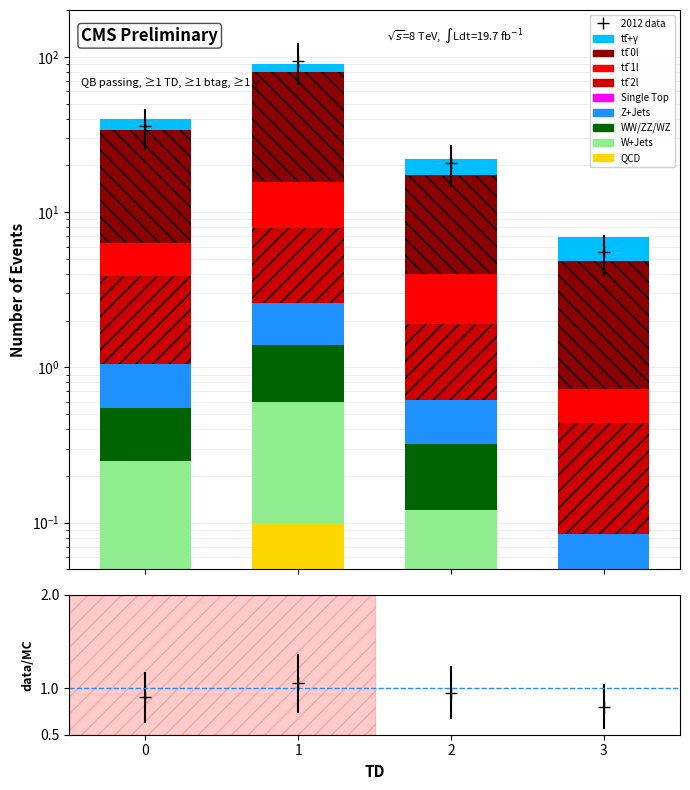

Are the bars horizontal?

No